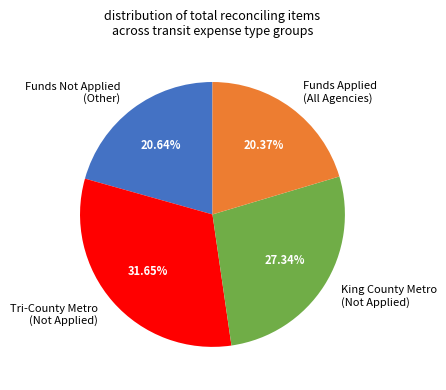

Between Funds Not Applied (Other) and Tri-County Metro (Not Applied), which is larger?

Tri-County Metro (Not Applied)